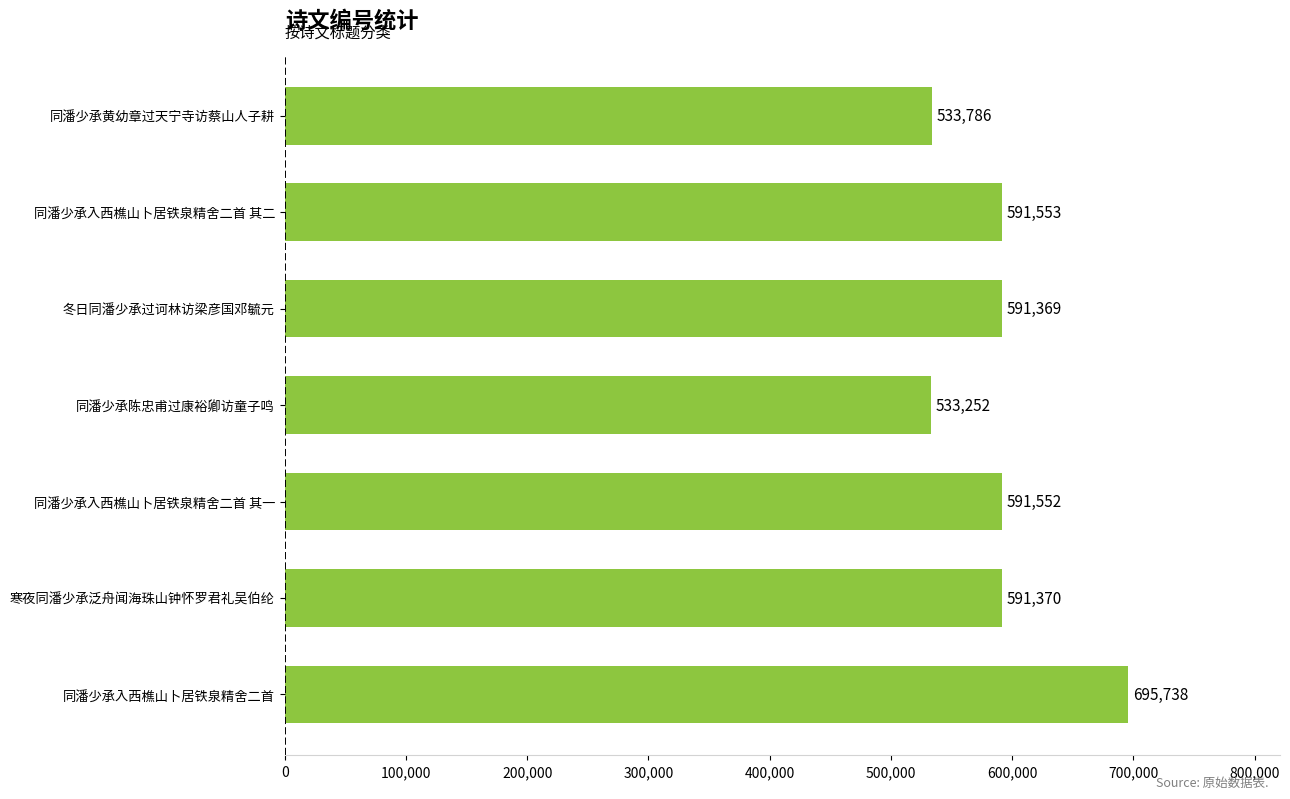

Reading top to bottom, list all the values displayed in this chart.

同潘少承黄幼章过天宁寺访蔡山人子耕=533786	同潘少承入西樵山卜居铁泉精舍二首 其二=591553	冬日同潘少承过诃林访梁彦国邓毓元=591369	同潘少承陈忠甫过康裕卿访童子鸣=533252	同潘少承入西樵山卜居铁泉精舍二首 其一=591552	寒夜同潘少承泛舟闻海珠山钟怀罗君礼吴伯纶=591370	同潘少承入西樵山卜居铁泉精舍二首=695738